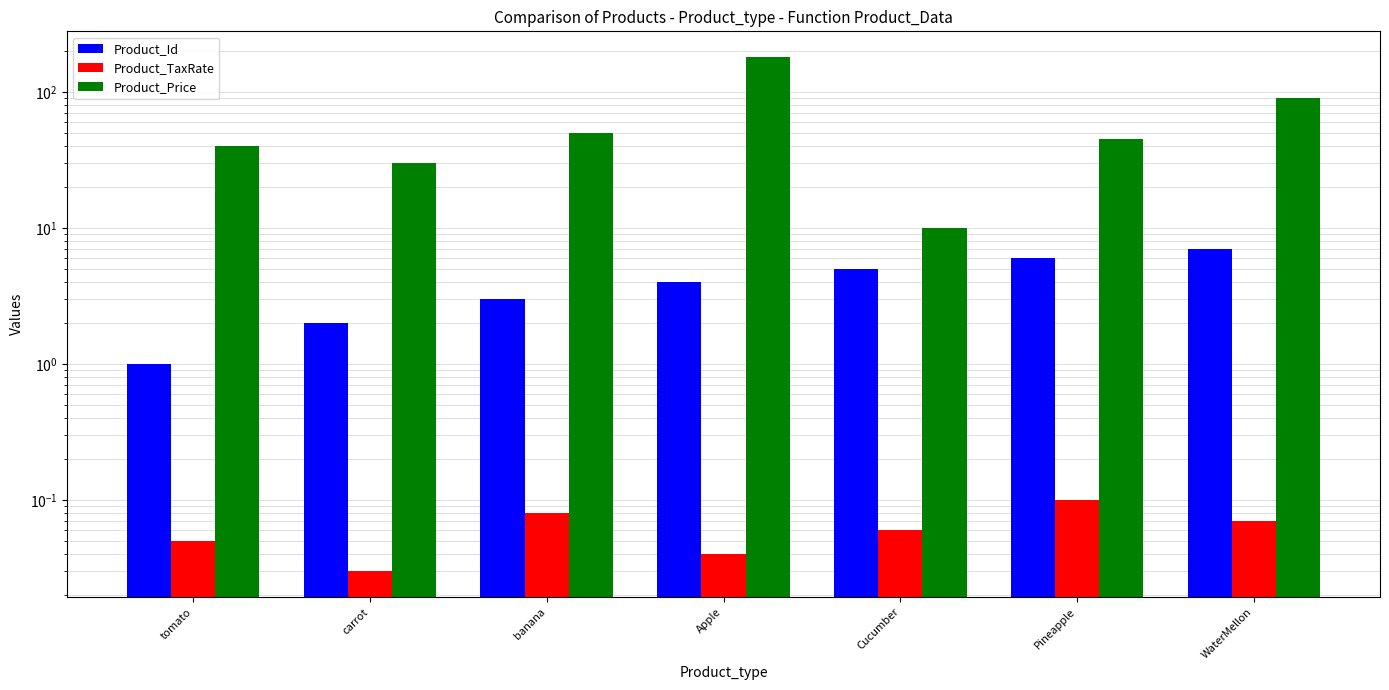

What is the difference between the second highest and minimum values in the Product_Id series?

5.0